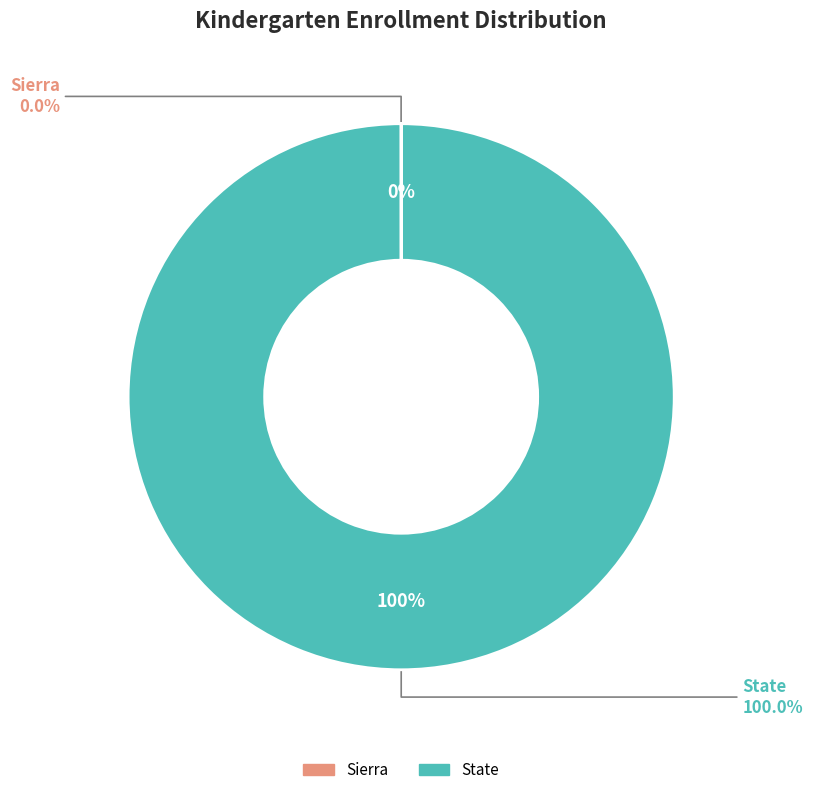

Which slice is the smallest?

Sierra